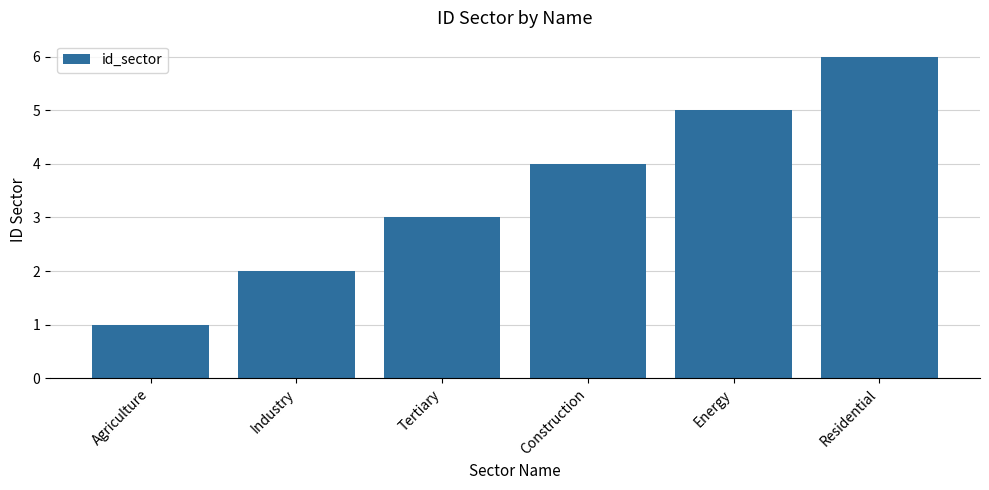

Rank the categories by value from highest to lowest.

Residential, Energy, Construction, Tertiary, Industry, Agriculture